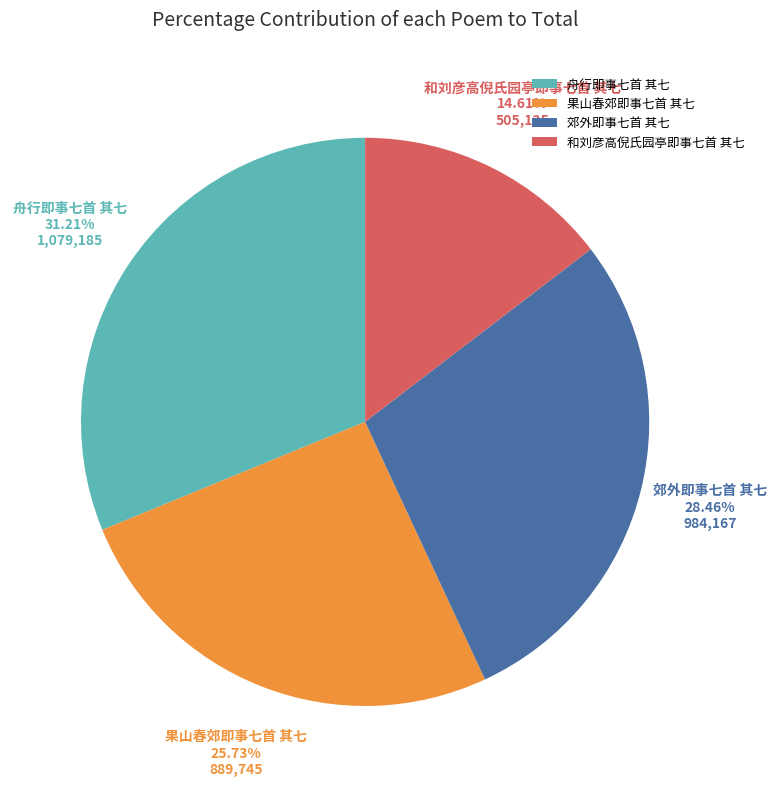

Approximately how many times larger is the value at 果山春郊即事七首 其七 compared to 郊外即事七首 其七?

0.9